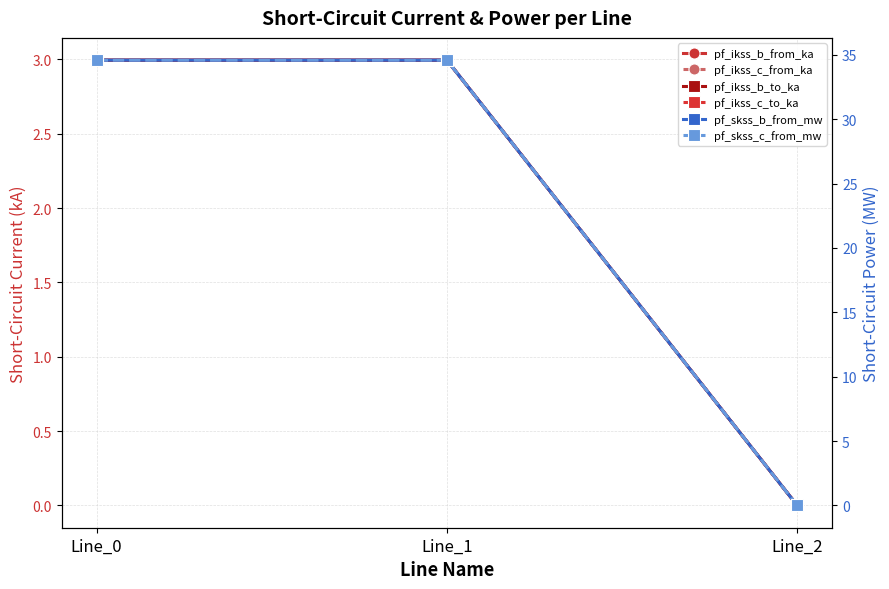

Which series has the largest total across all categories?

pf_skss_b_from_mw